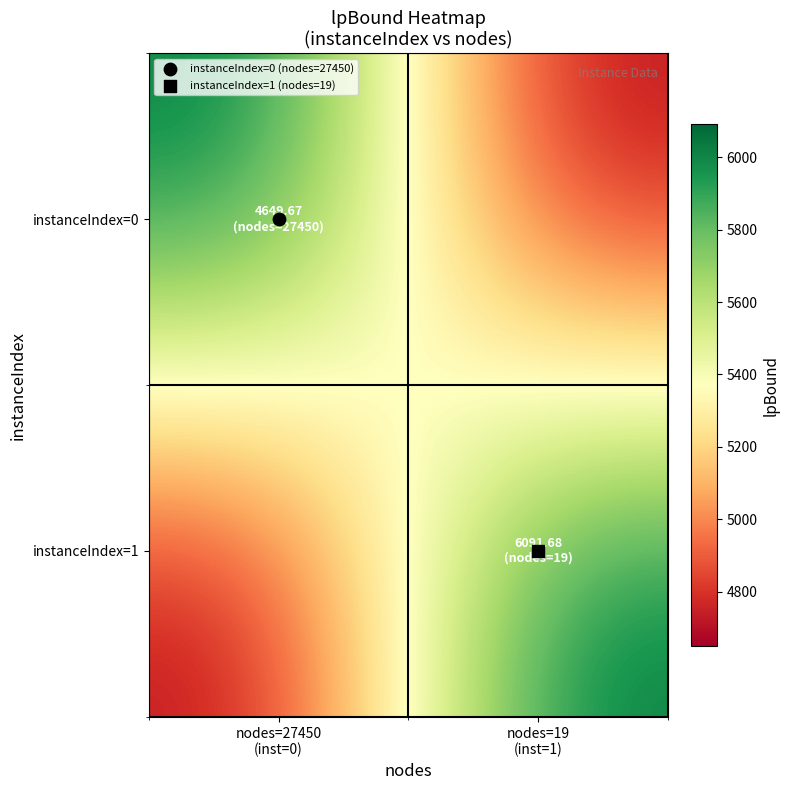

Reading left to right, transcribe all the data shown in this chart.

instanceIndex=1: nodes=27450
(inst=0)=4649.7	nodes=19
(inst=1)=6091.7
instanceIndex=0: nodes=27450
(inst=0)=6091.7	nodes=19
(inst=1)=4649.7